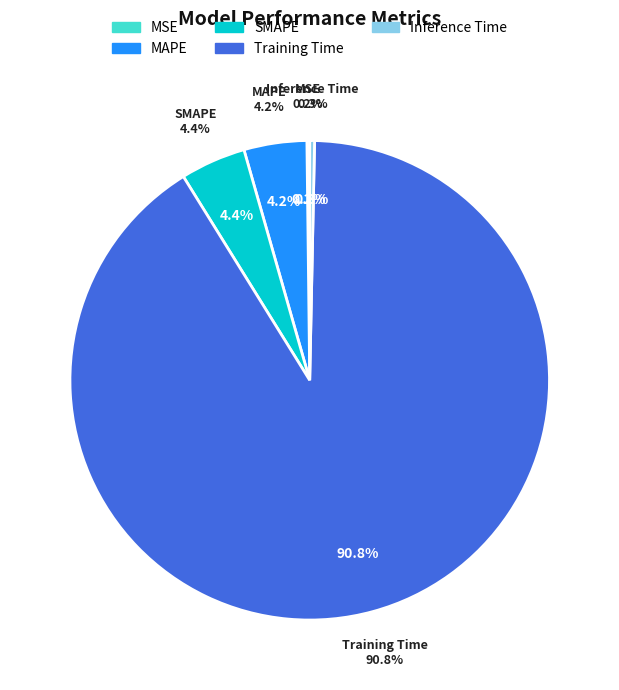

The Inference Time slice represents 1% of the pie. True or false?

False